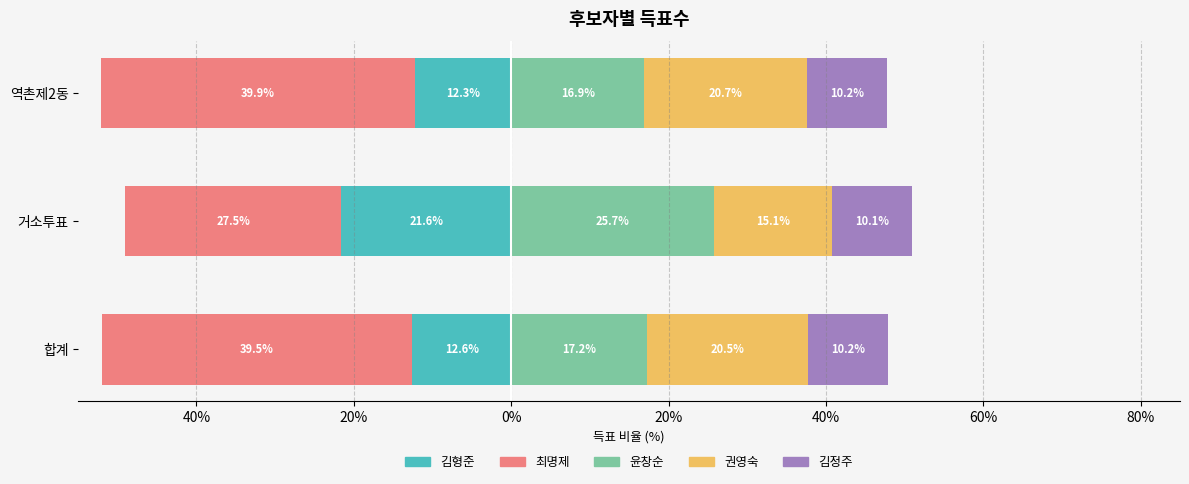

What is the approximate value of 권영숙 at 역촌제2동?

20.7